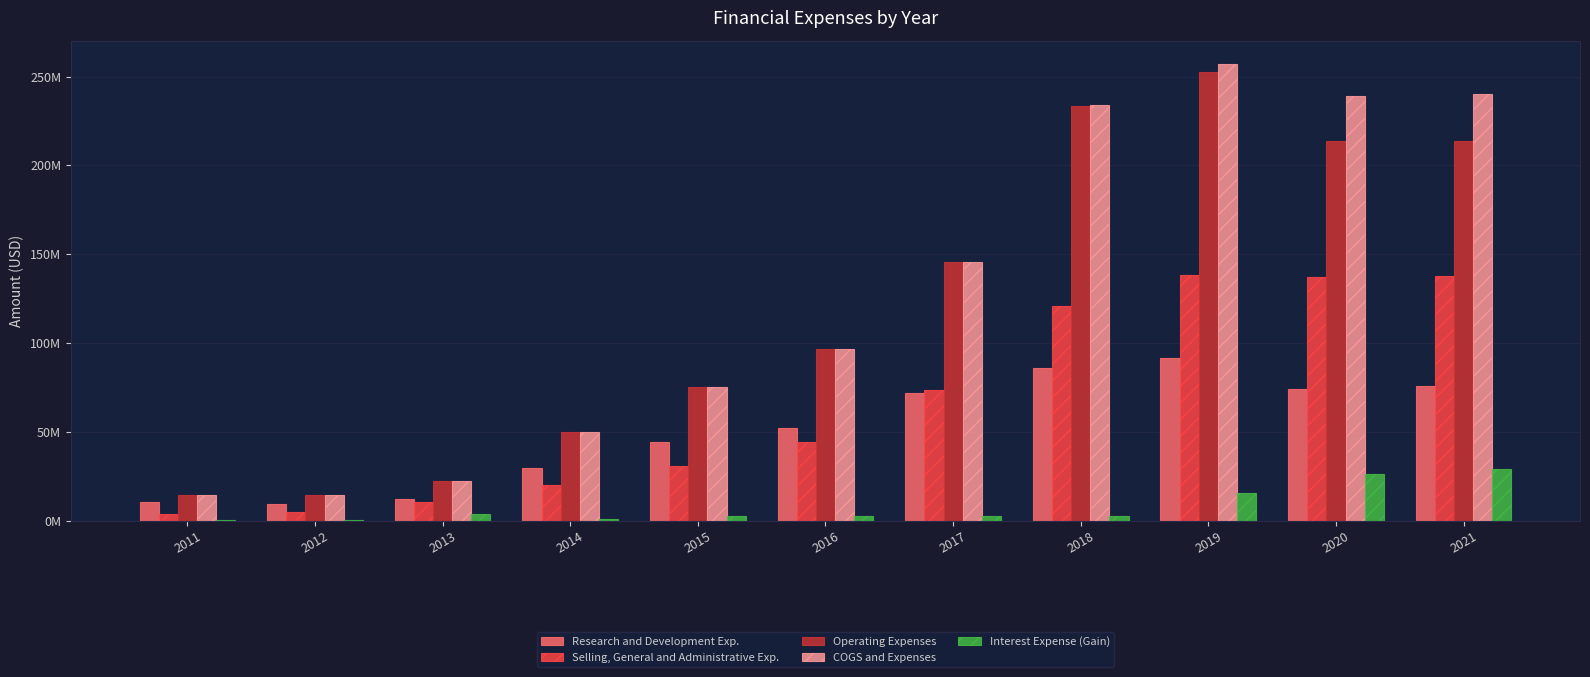

Rank the series by their maximum value, from highest to lowest.

COGS and Expenses, Operating Expenses, Selling, General and Administrative Exp., Research and Development Exp., Interest Expense (Gain)